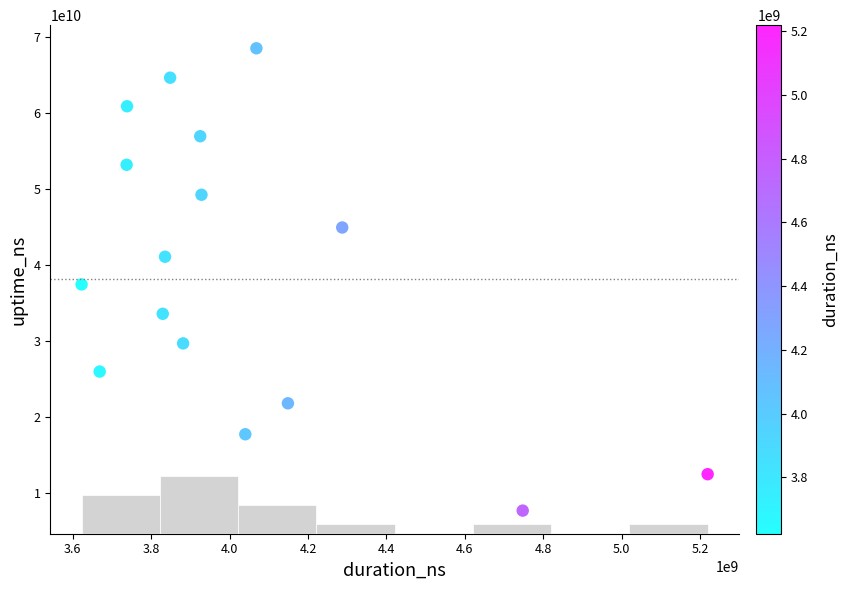

What is the range of Y values (max minus min)?

60861051287